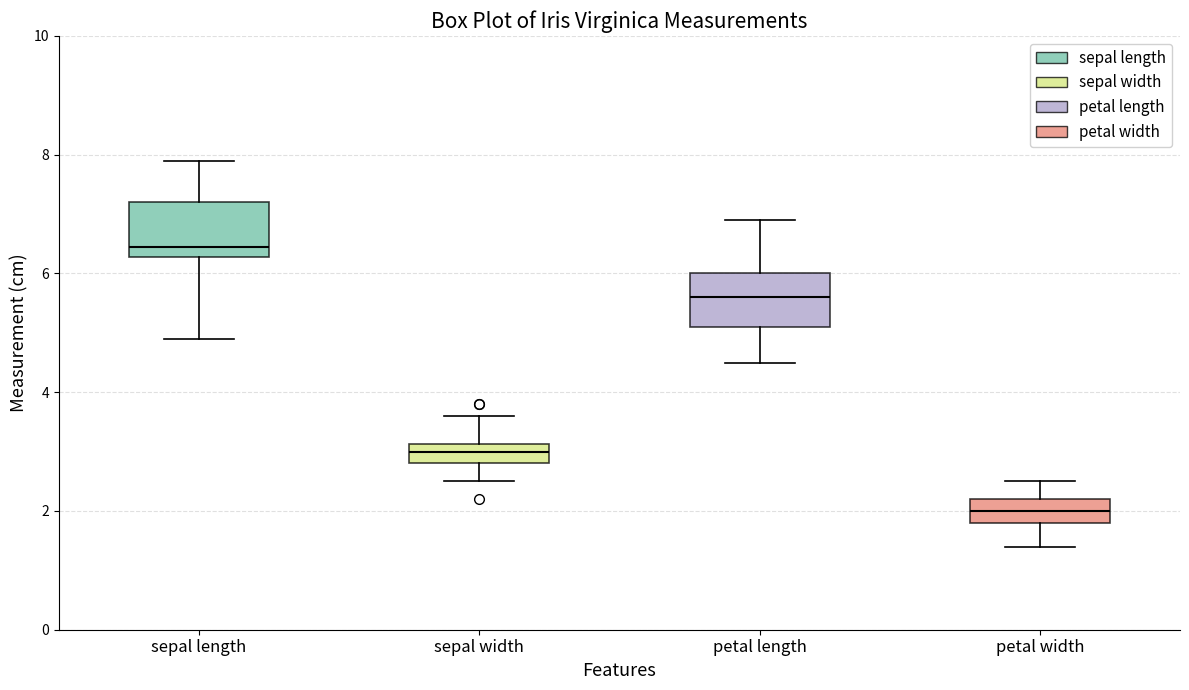

Where does the median line of the box for petal length sit on the y-axis? The values are not printed on the chart, so give them approximately, as read against the axis.

5.6